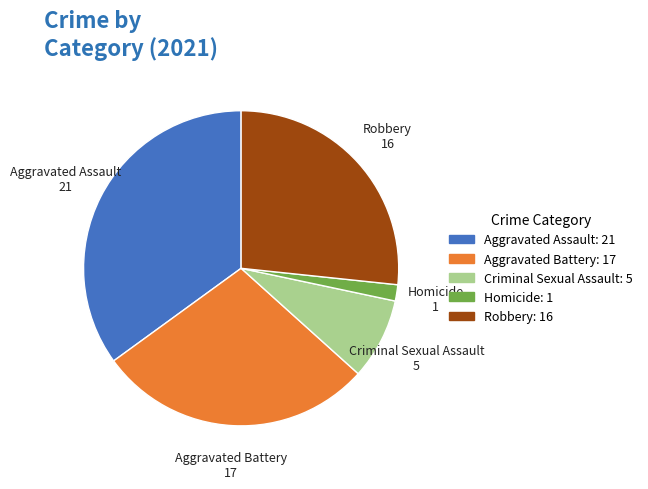

Rank the categories by value from lowest to highest.

Homicide, Criminal Sexual Assault, Robbery, Aggravated Battery, Aggravated Assault